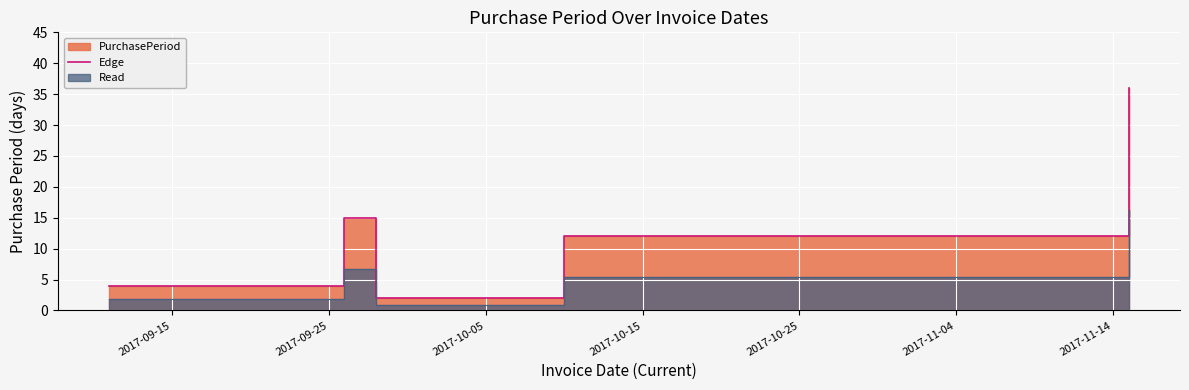

Is it true that the value at 2017-10-25 is 13?

False